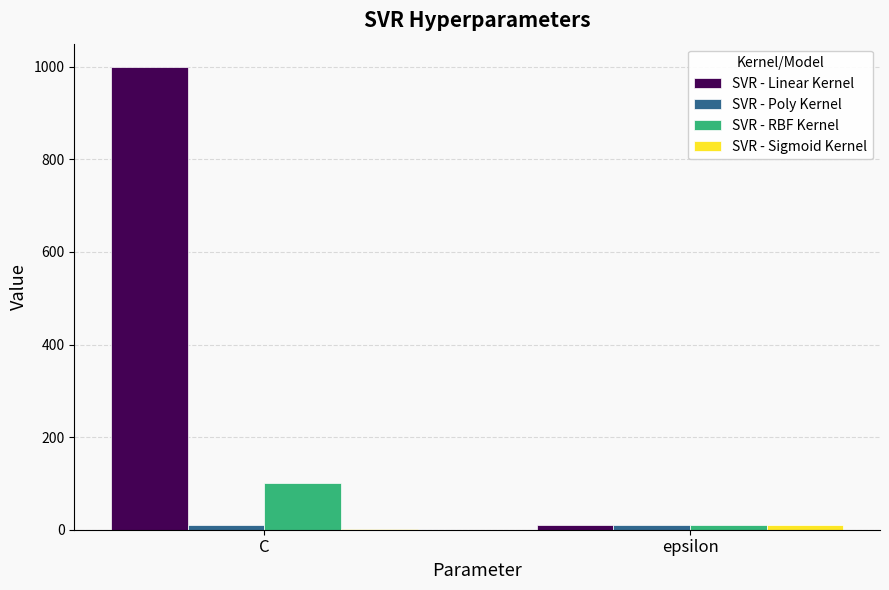

Which series has the largest total across all categories?

SVR - Linear Kernel